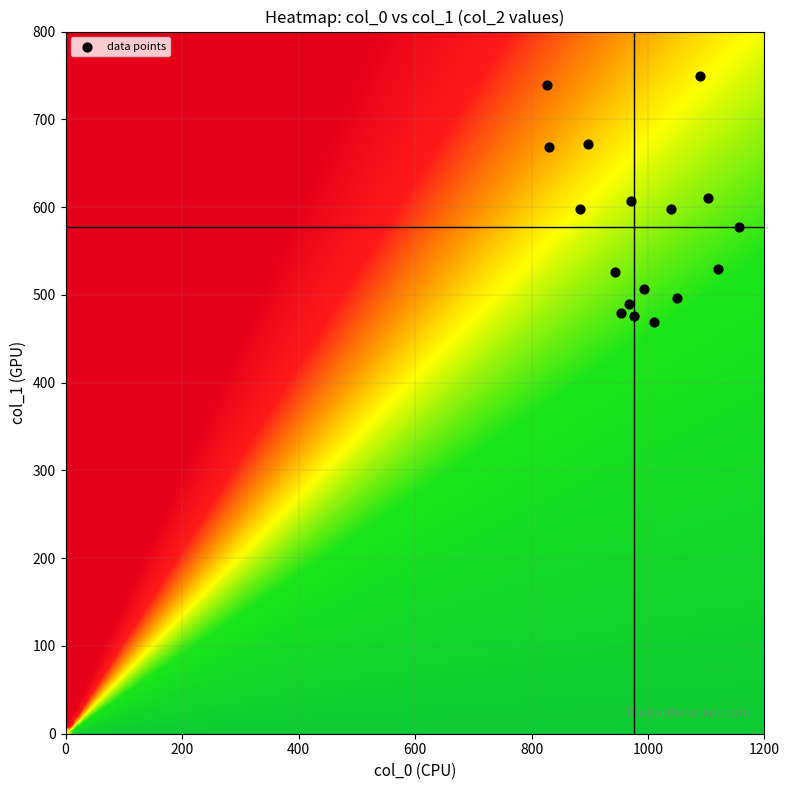

What is the range of X values (max minus min)?

330.0